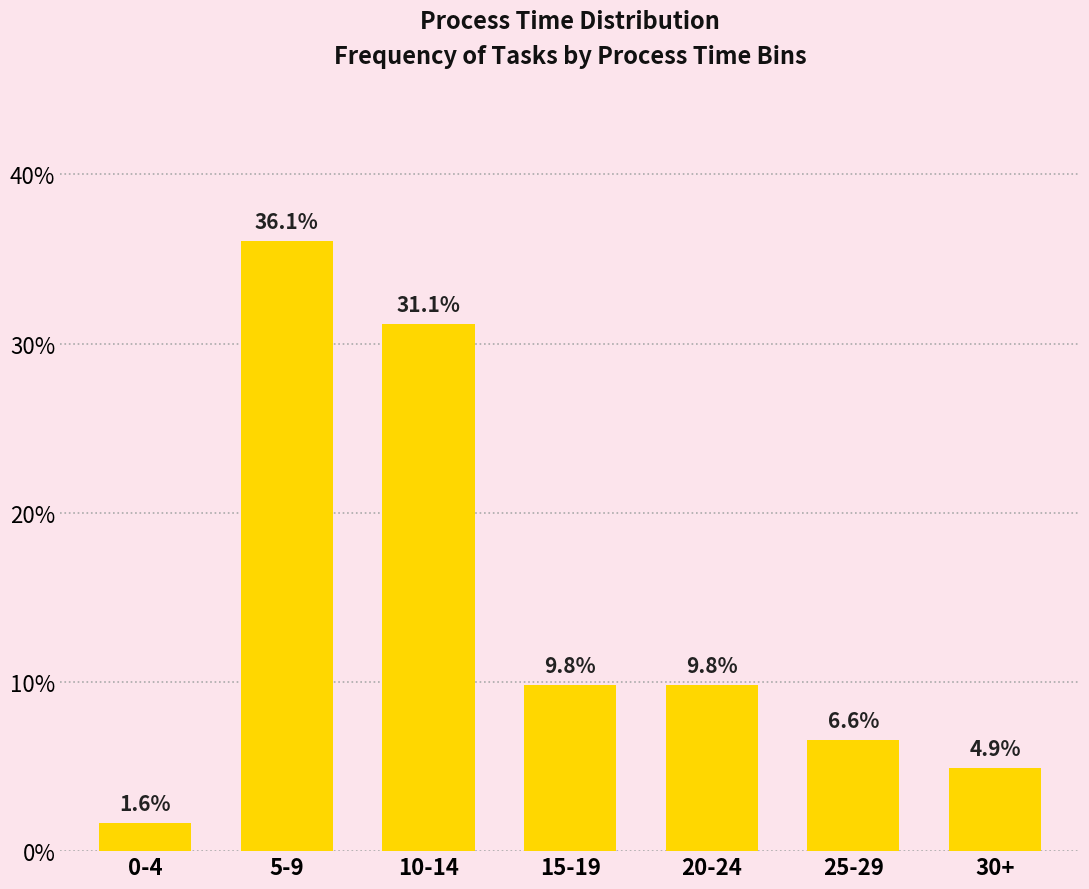

Are the bars horizontal?

No